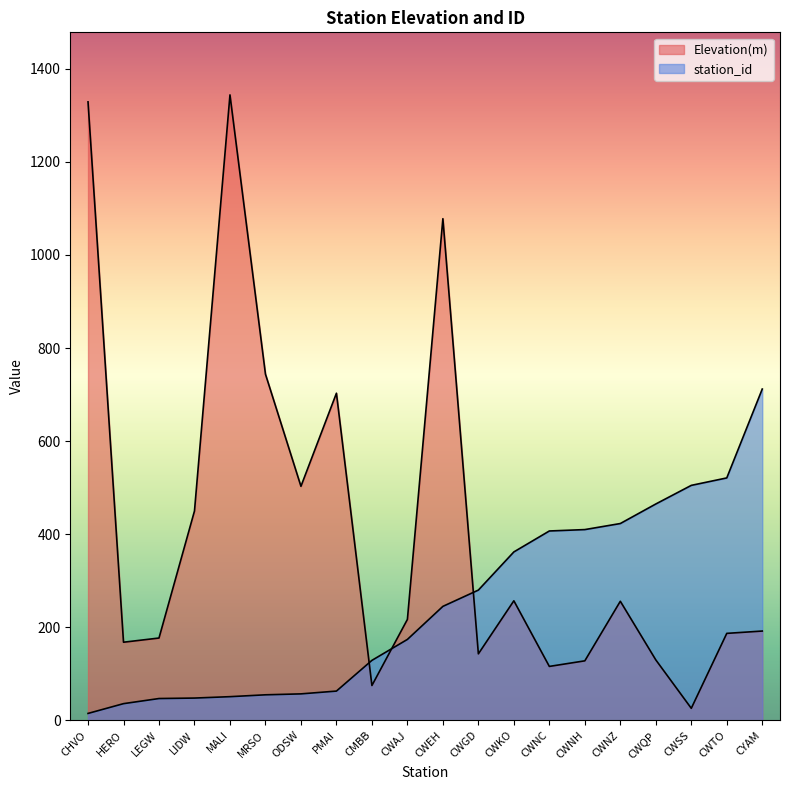

Which label corresponds to the smallest value in the chart?

CHVO